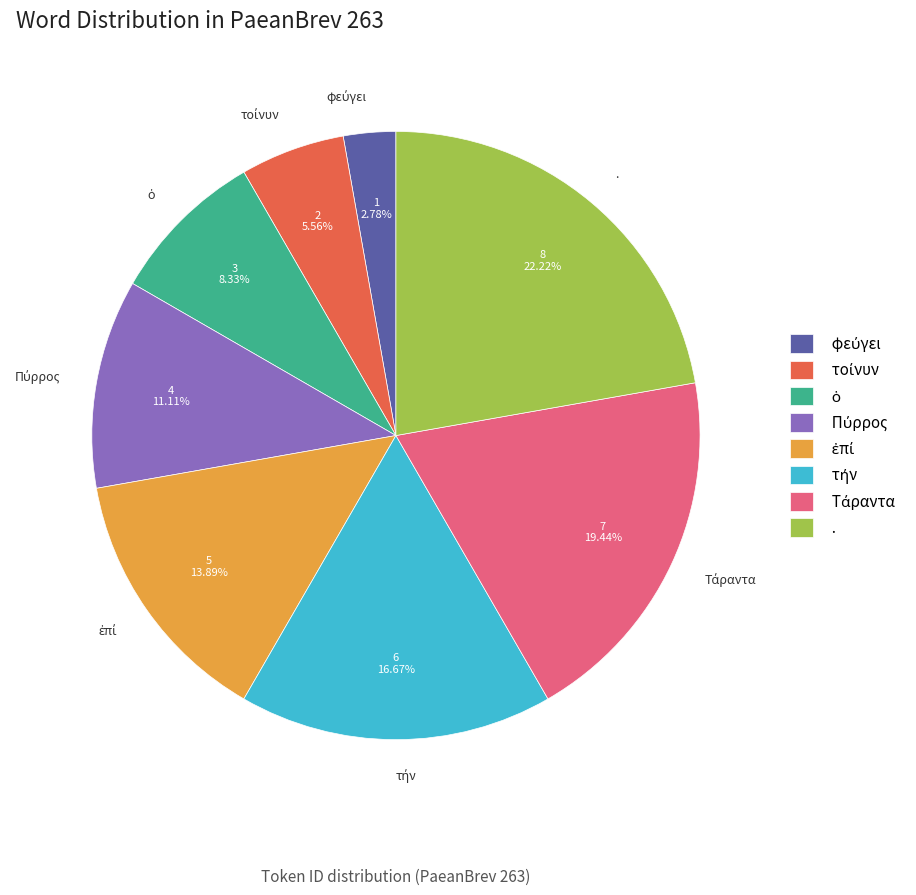

Does any single category account for the majority?

No